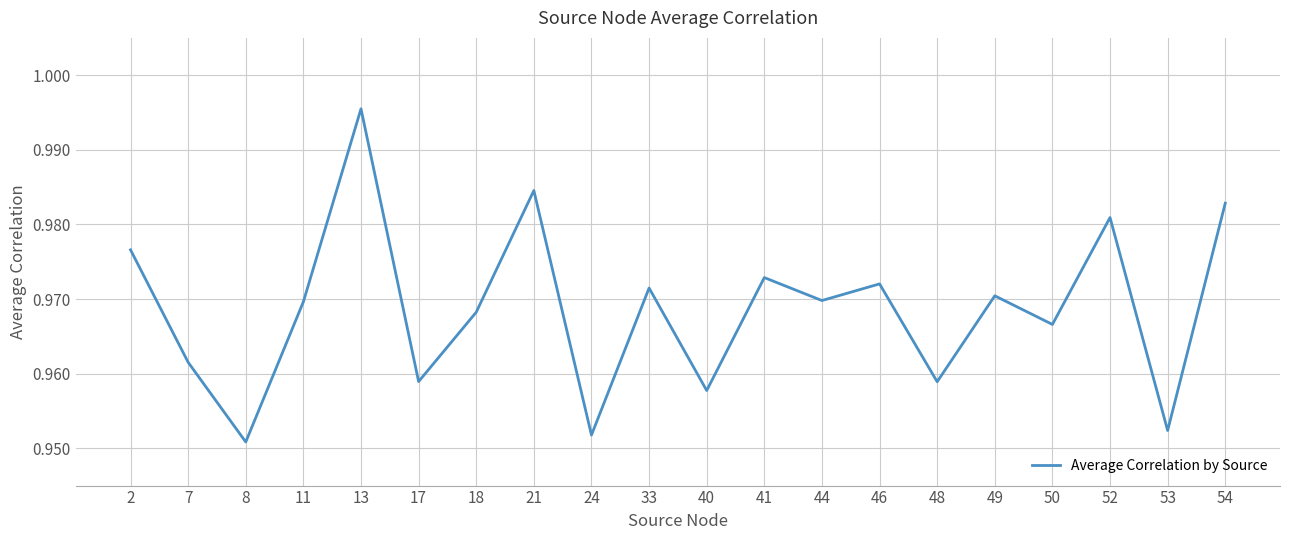

Where is the first local minimum?

8